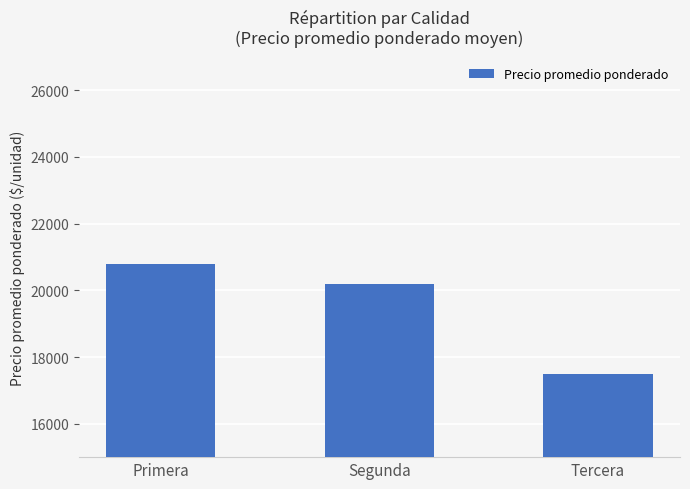

Reading left to right, list all the values displayed in this chart.

Primera=20785.7	Segunda=20187.5	Tercera=17500.0